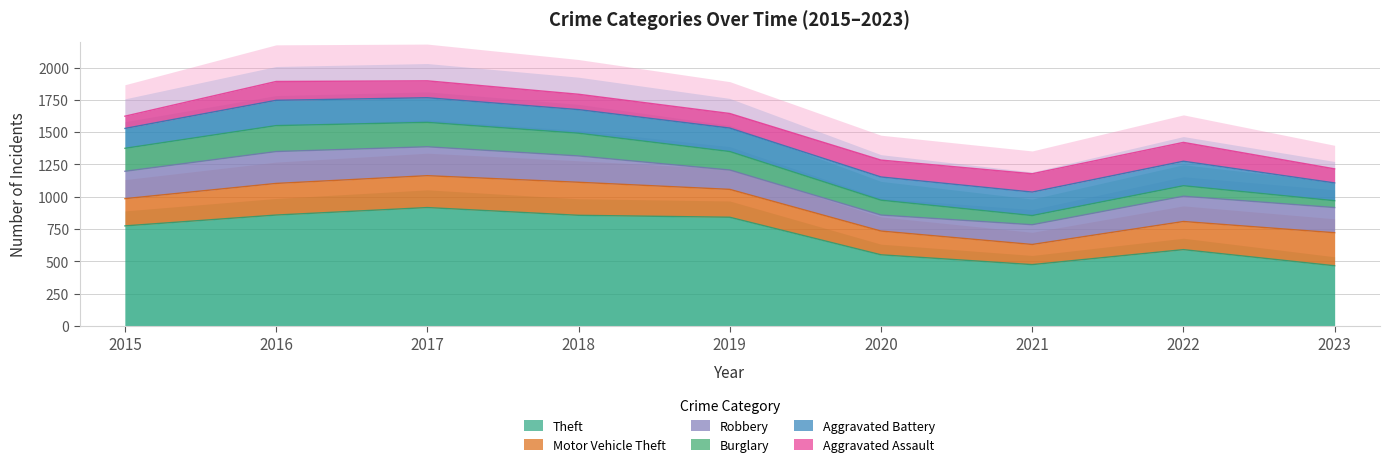

Which label corresponds to the largest value in the chart?

2017